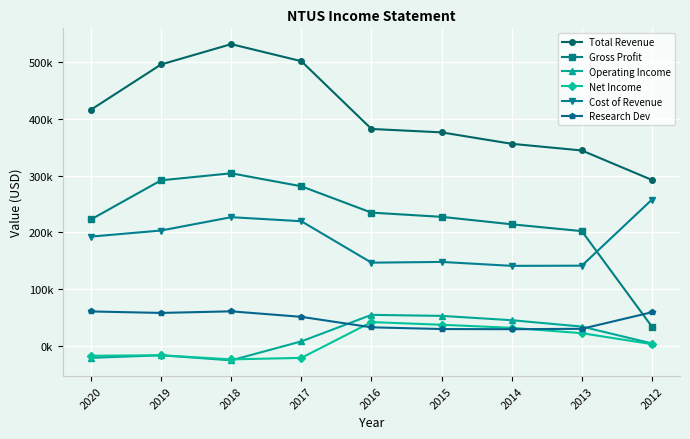

What are all the series names shown in the legend?

Total Revenue, Gross Profit, Operating Income, Net Income, Cost of Revenue, Research Dev